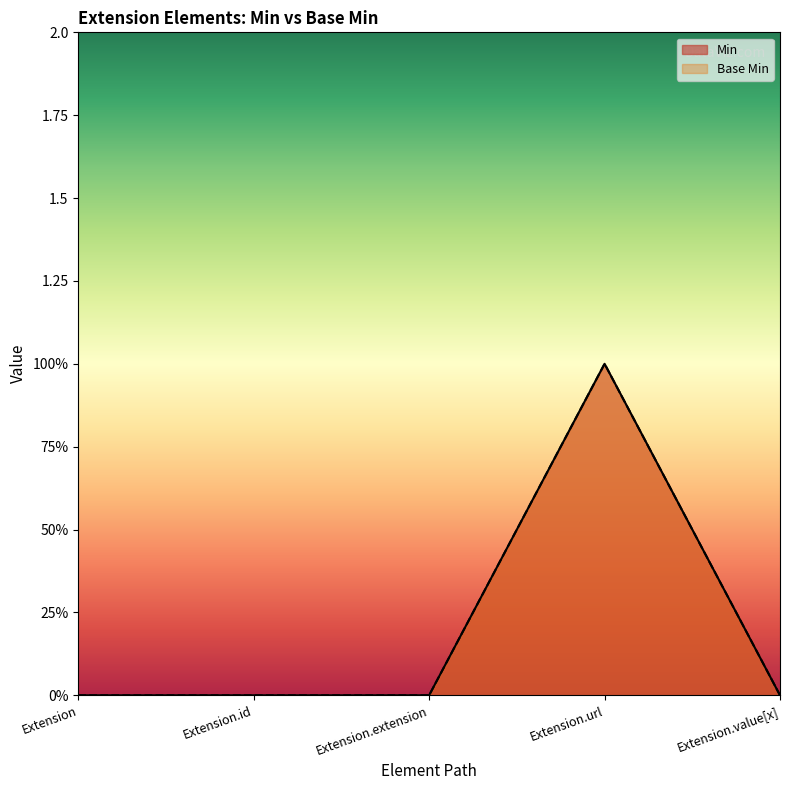

Count the Min values in the range 0 to 1.

5